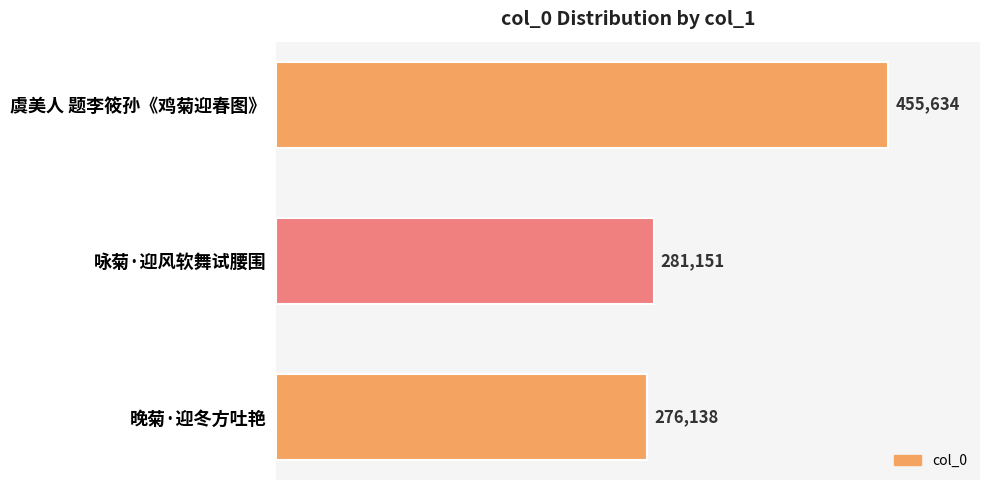

How many bars are there in total?

3